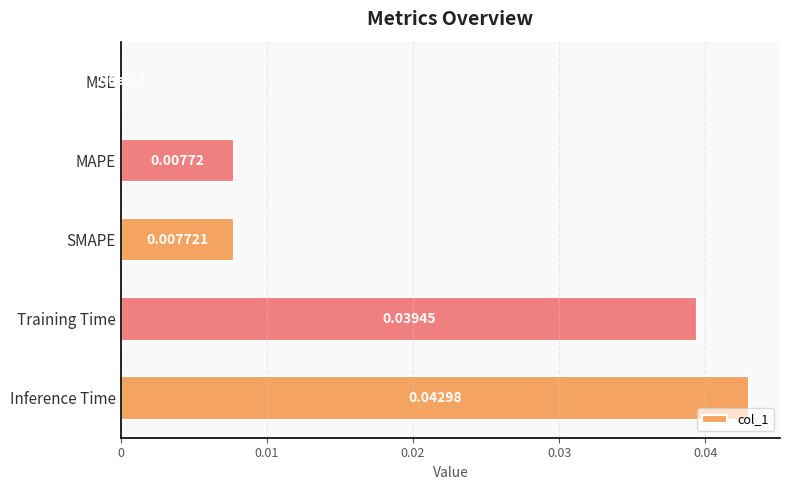

Are the bars horizontal?

Yes